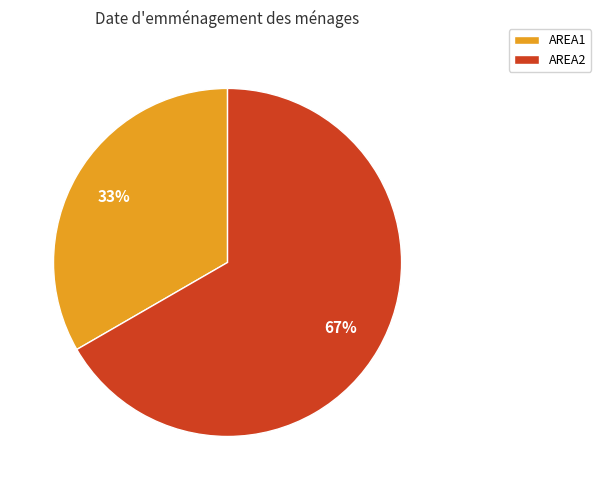

True or false: AREA2 accounts for 55% of the total.

False